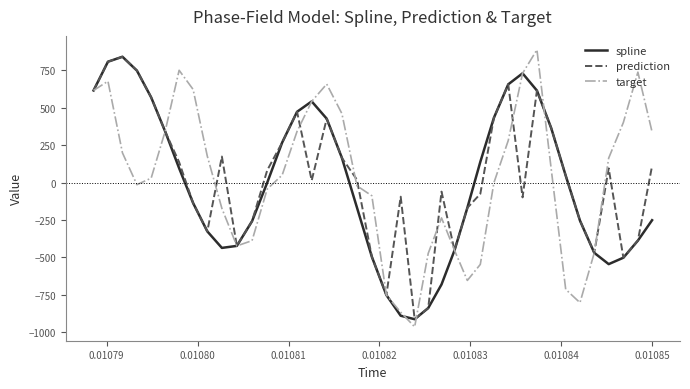

How many positive values does the prediction series have?

22